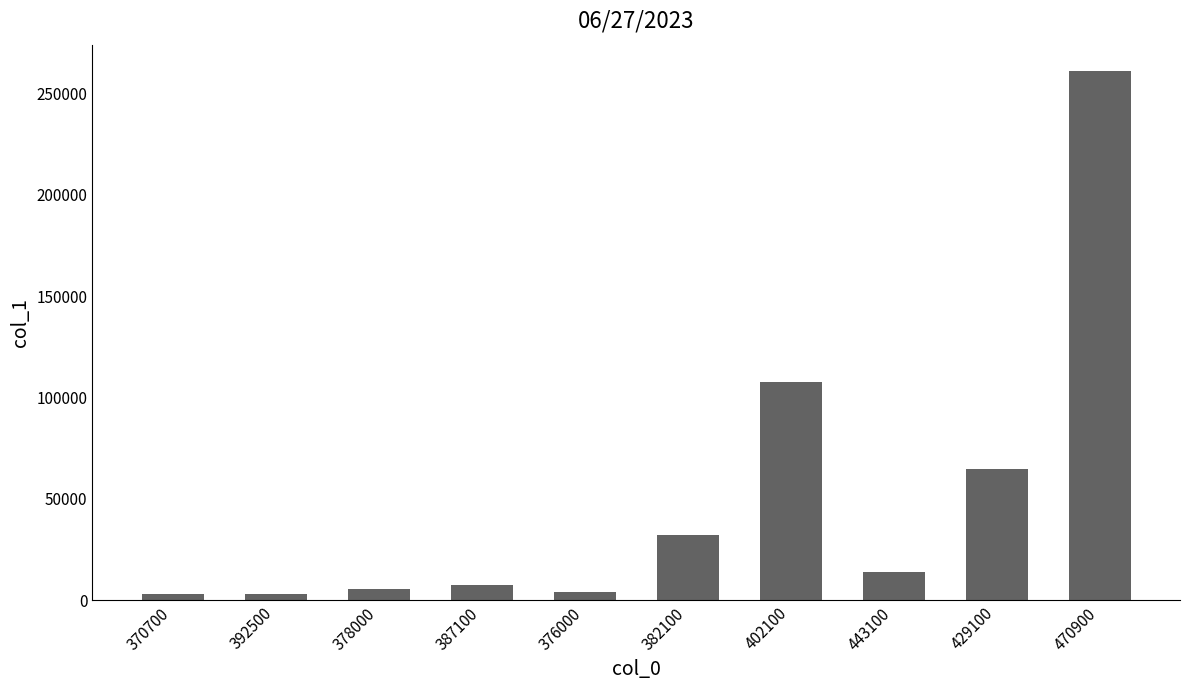

What is the label of the 9th bar from the left?

429100